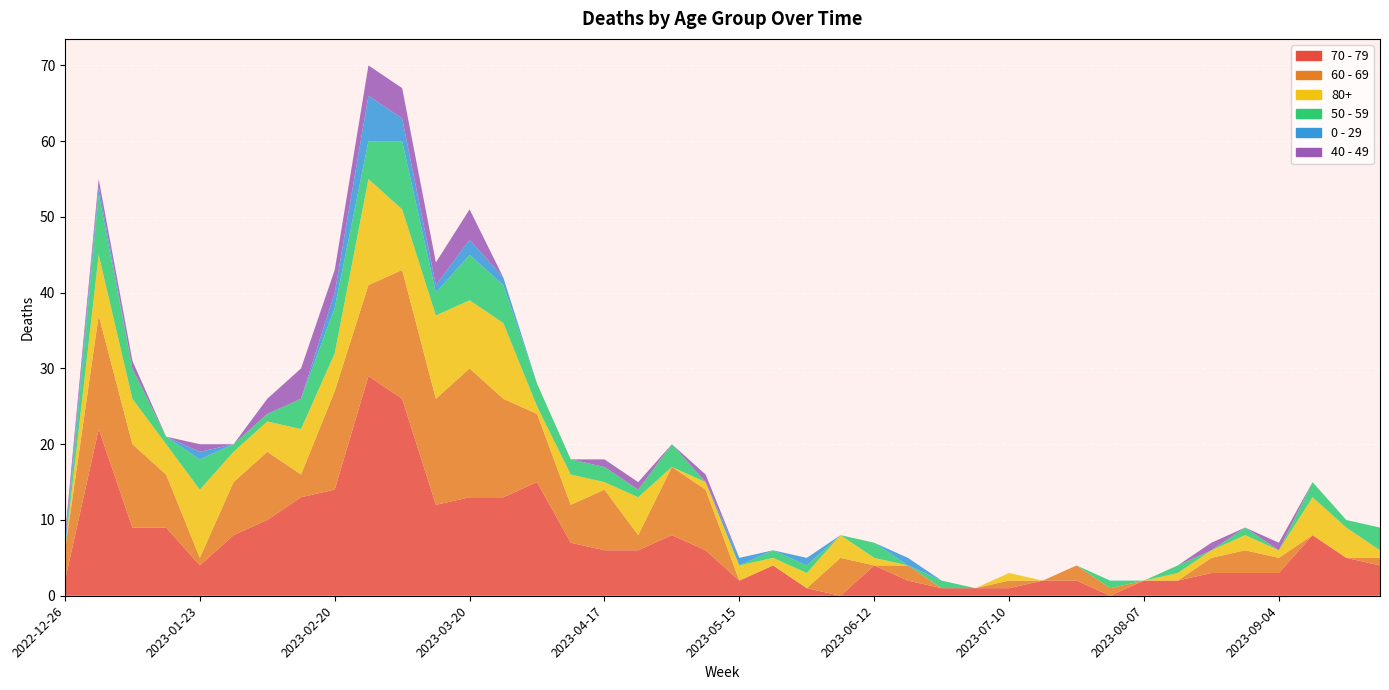

Reading left to right, extract all data points from this chart.

70 - 79: 2	22	9	9	4	8	10	13	14	29	26	12	13	13	15	7	6	6	8	6	2	4	1	0	4	2	1	1	1	2	2	0	2	2	3	3	3	8	5	4
60 - 69: 4	15	11	7	1	7	9	3	13	12	17	14	17	13	9	5	8	2	9	8	0	0	0	5	0	2	0	0	1	0	2	1	0	0	2	3	2	0	0	1
80+: 0	8	6	4	9	4	4	6	5	14	8	11	9	10	1	4	1	5	0	1	2	1	2	3	1	0	0	0	1	0	0	0	0	1	1	2	1	5	4	1
50 - 59: 0	8	4	1	4	1	1	4	6	5	9	3	6	5	3	2	2	1	3	0	0	1	1	0	2	0	1	0	0	0	0	1	0	1	0	1	0	2	1	3
0 - 29: 1	1	0	0	1	0	0	0	2	6	3	1	2	1	0	0	0	0	0	0	1	0	1	0	0	1	0	0	0	0	0	0	0	0	0	0	0	0	0	0
40 - 49: 1	1	1	0	1	0	2	4	3	4	4	3	4	0	0	0	1	1	0	1	0	0	0	0	0	0	0	0	0	0	0	0	0	0	1	0	1	0	0	0